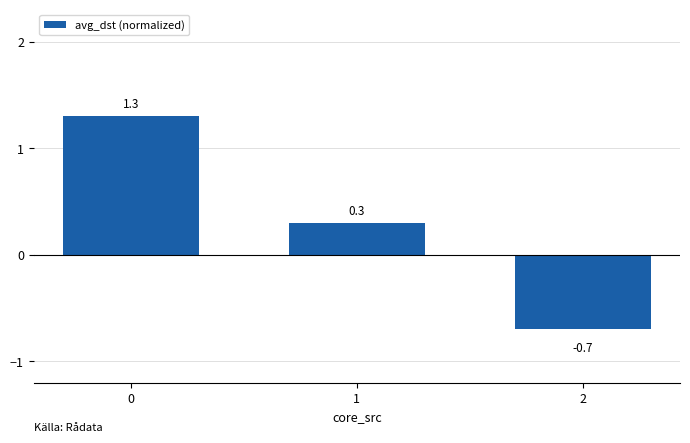

How many values are below 0?

1